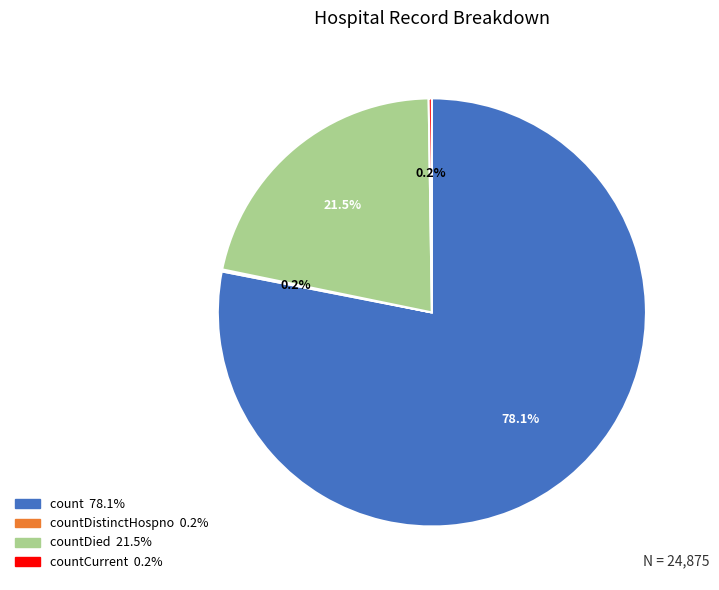

Which category accounts for the majority?

count 78.1%